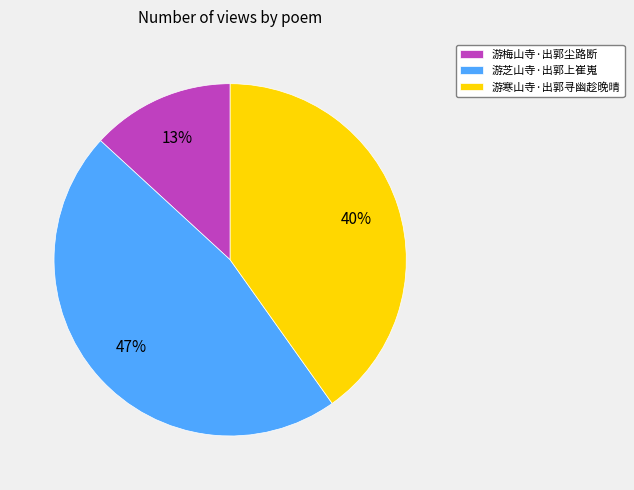

Is the sum of 游芝山寺·出郭上崔嵬 and 游梅山寺·出郭尘路断 greater than half?

Yes